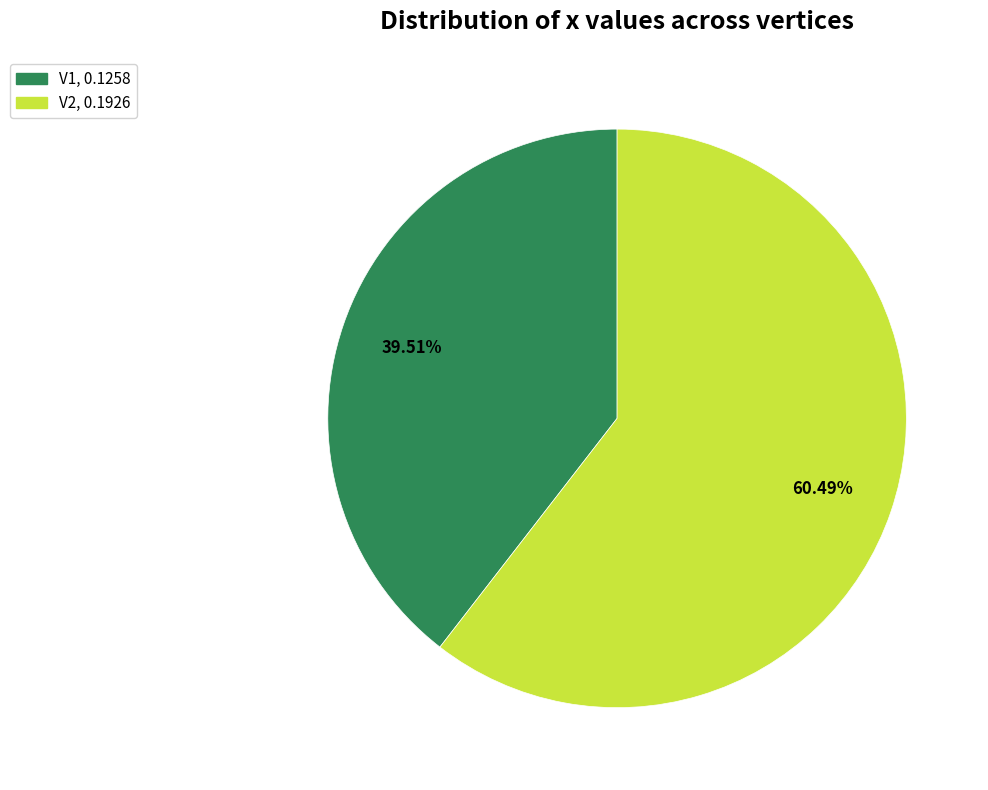

Is there a majority slice in this chart?

Yes